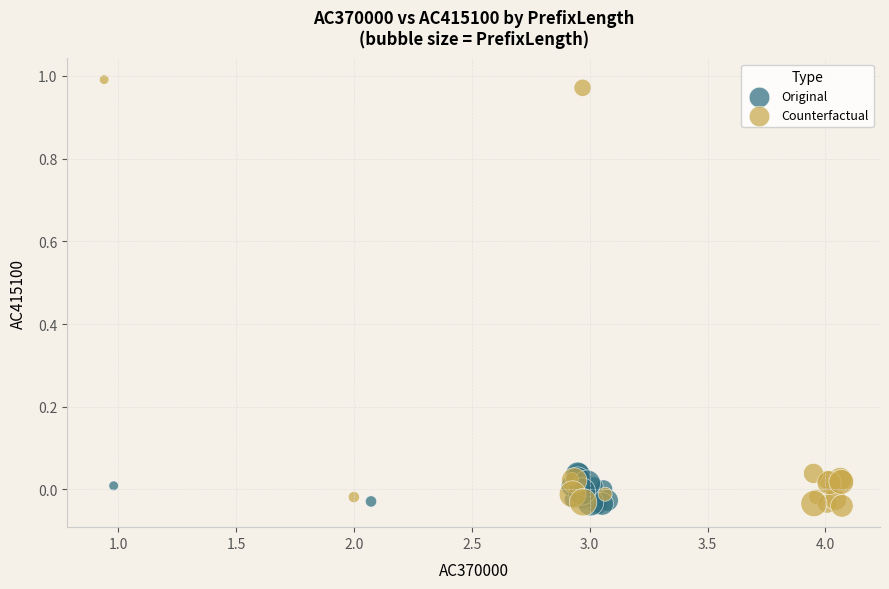

What are all the series names shown in the legend?

Original, Counterfactual